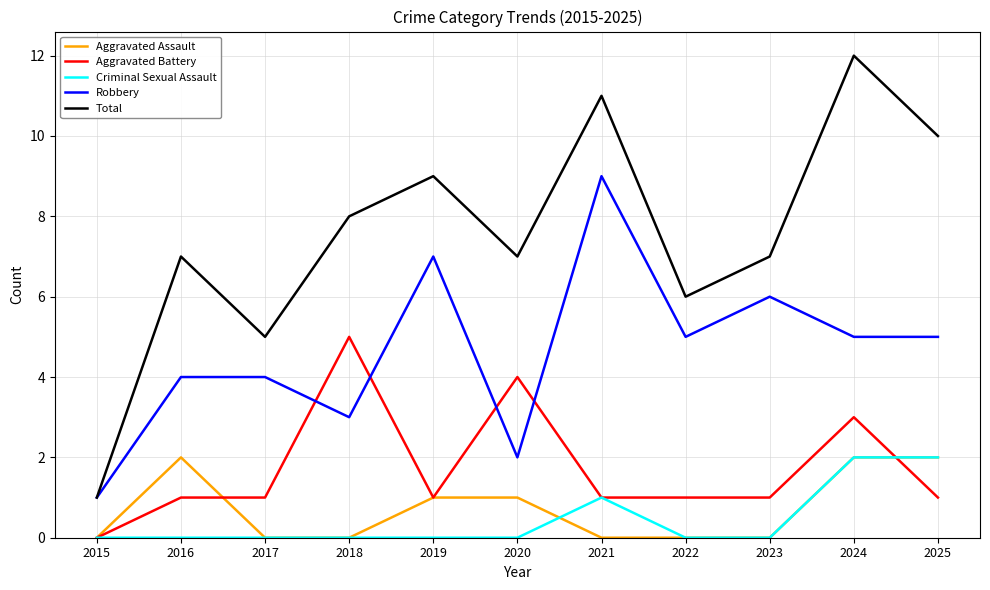

Is the value of Total at 2021 greater than the value of Aggravated Assault at 2025?

Yes